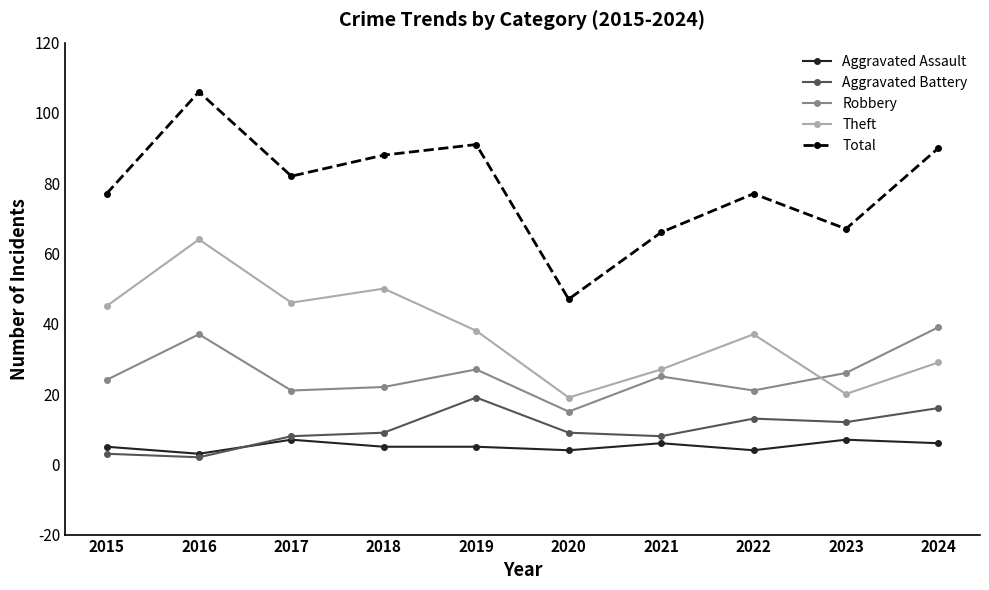

Does the chart have visible grid lines?

No